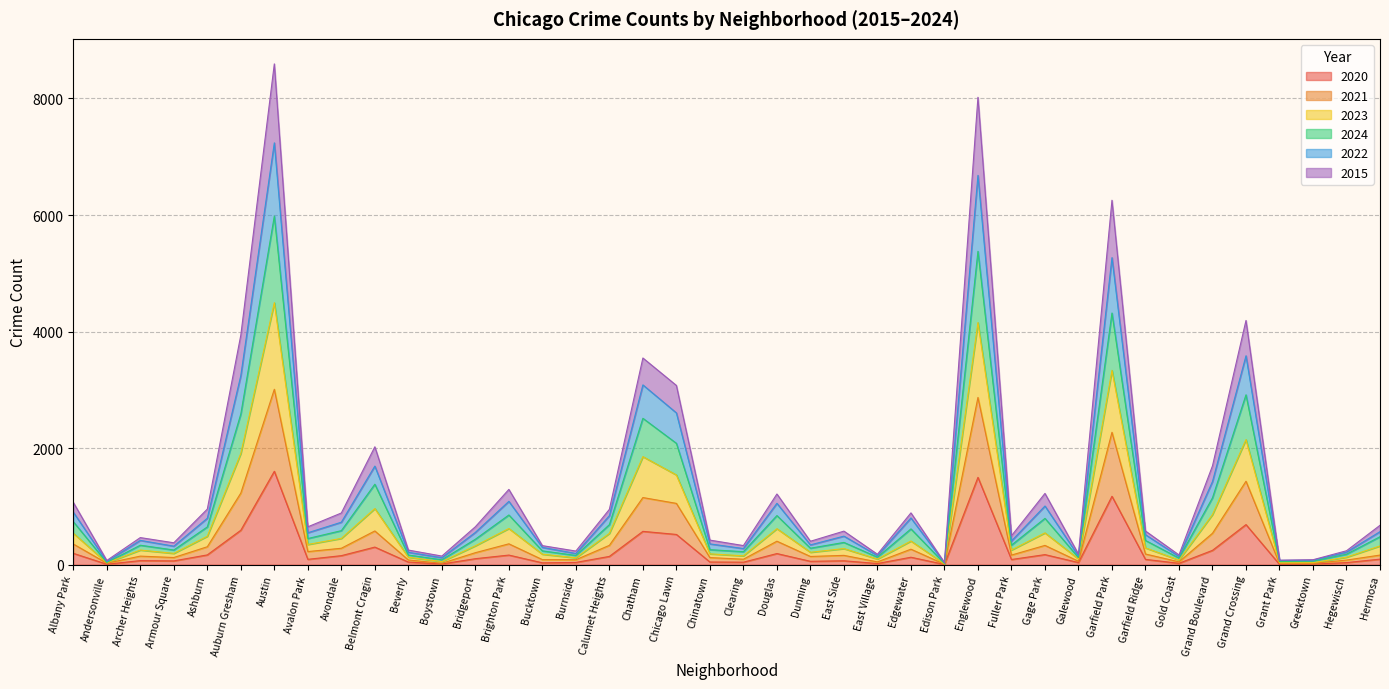

The 2020 series shows 1174 at Garfield Park. True or false?

True